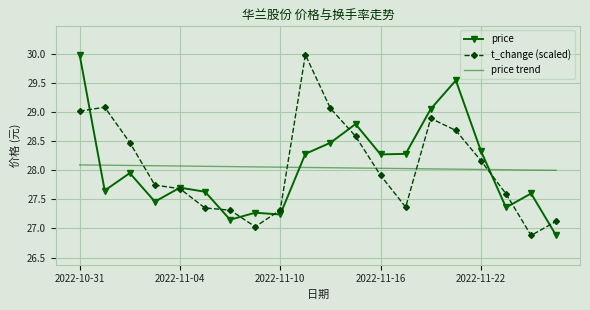

True or false: price and price trend cross at least once.

True